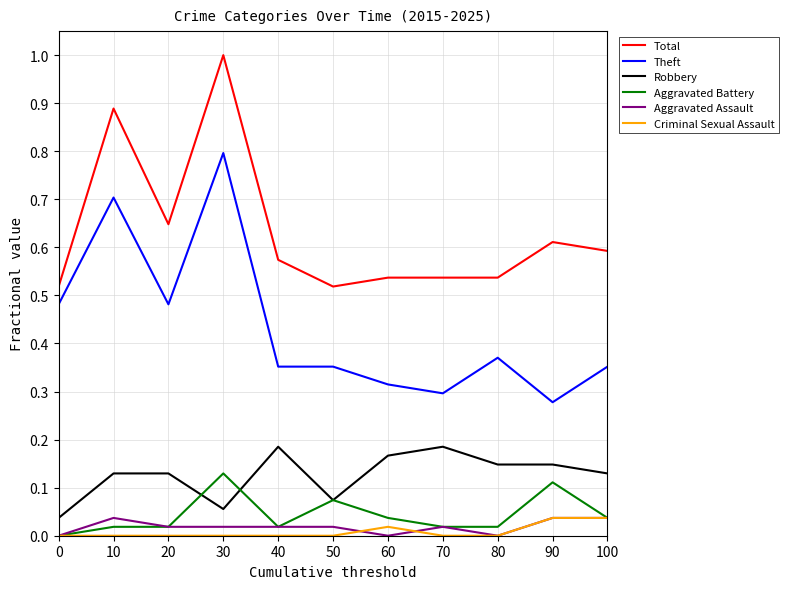

True or false: Aggravated Assault and Theft intersect in this chart.

False